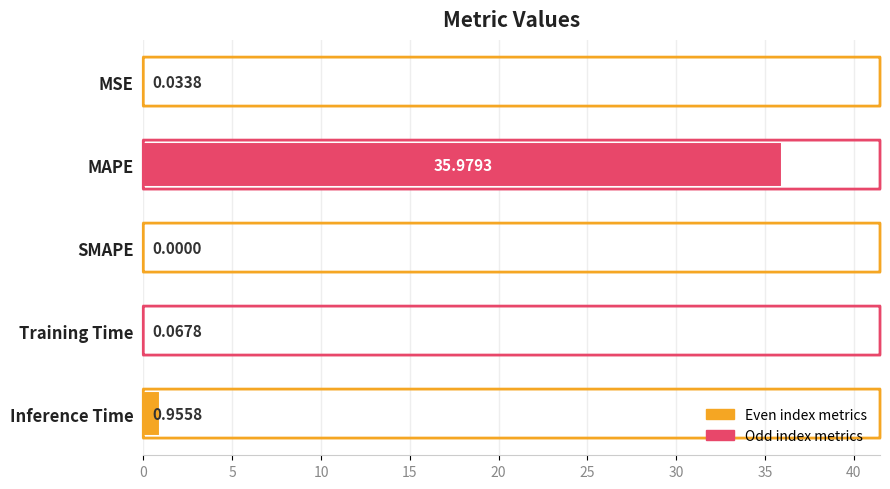

What is the change in value from MAPE to Training Time?

-35.9